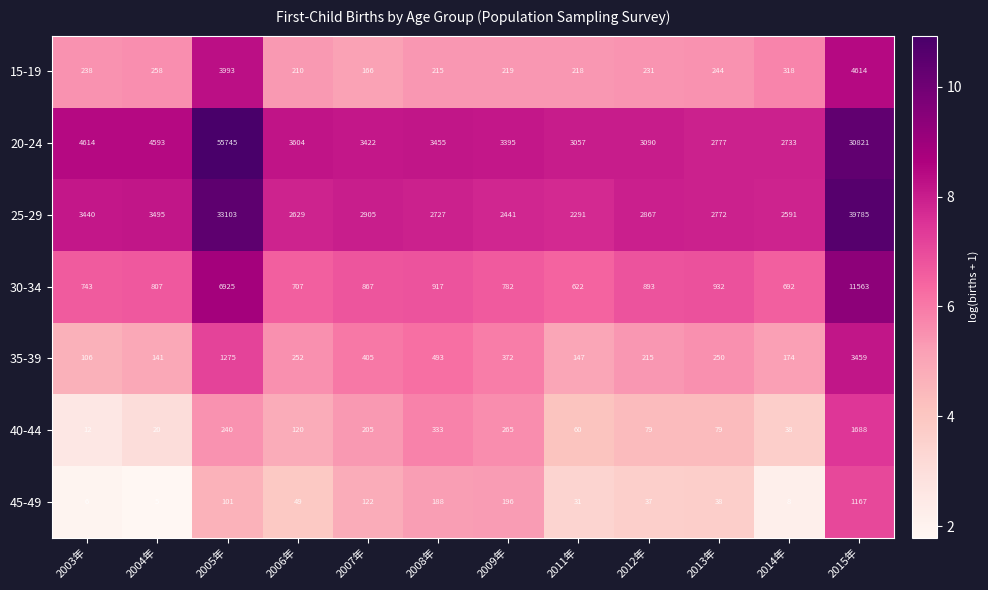

Which series changed the most between 2005年 and 2014年?

20-24